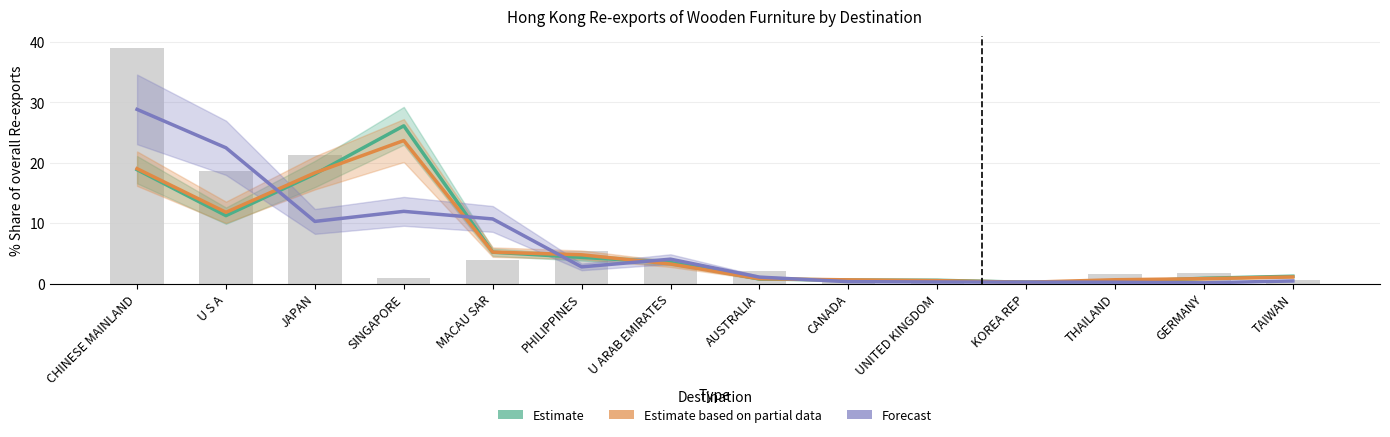

What is the value of the 2nd bar from the left?

18.6